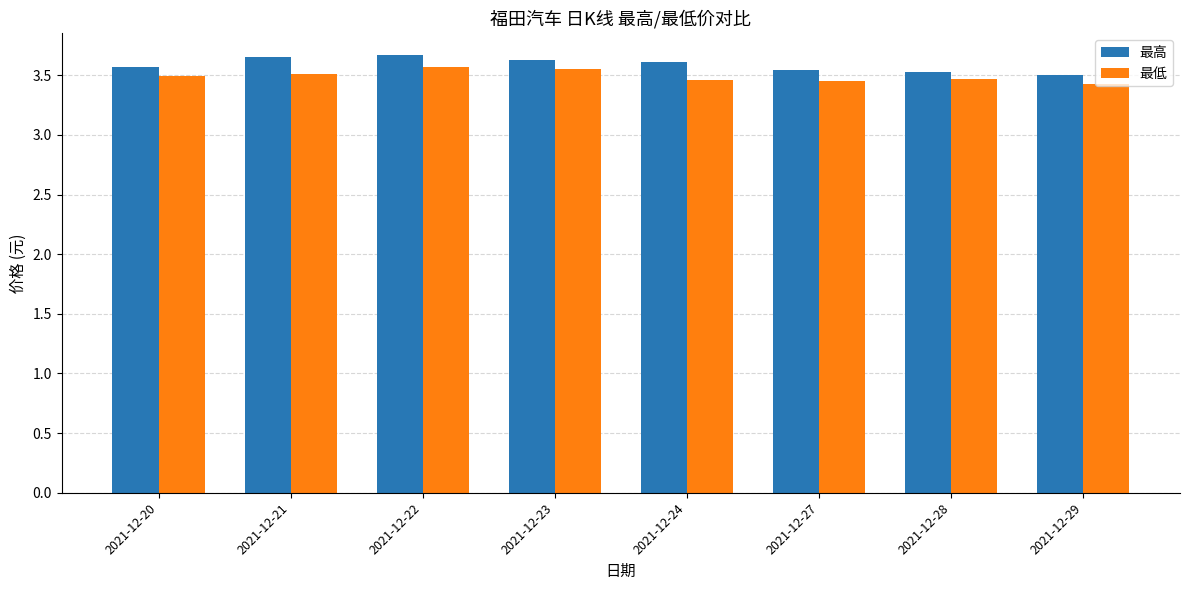

At how many categories does at least one series exceed 3?

8